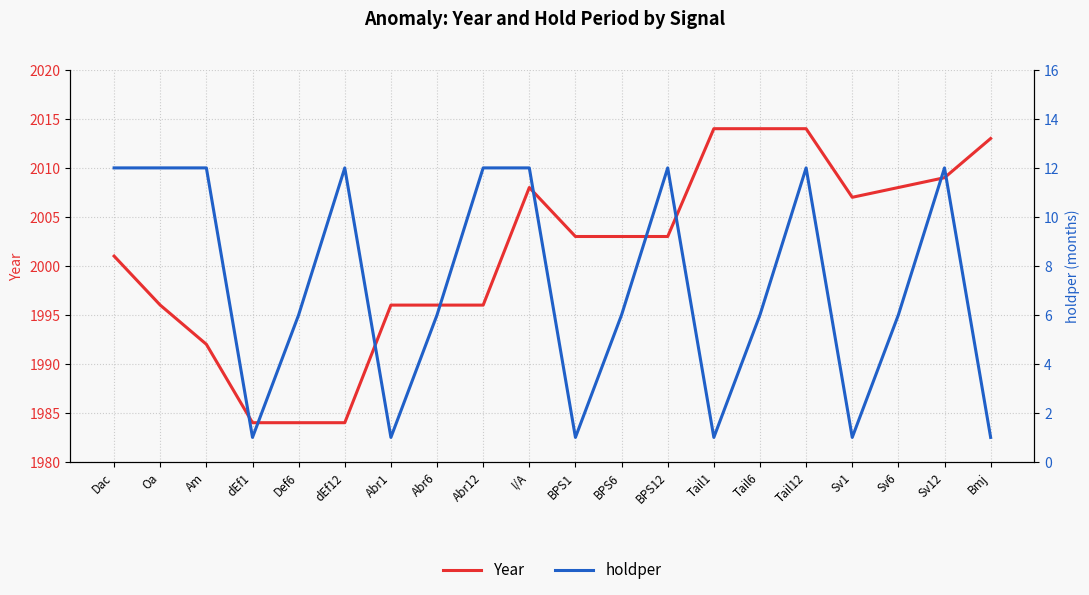

Rank the series by their average value, from highest to lowest.

Year, holdper